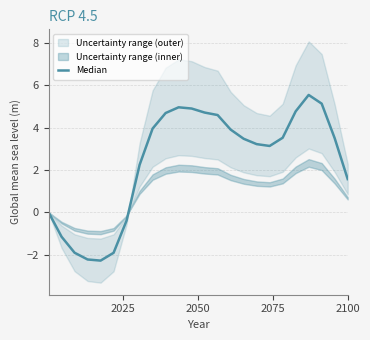

Reading left to right, extract all data points from this chart.

0.0	-1.2	-1.9	-2.2	-2.3	-1.9	-0.4	2.2	4.0	4.7	5.0	4.9	4.7	4.6	3.9	3.5	3.2	3.1	3.5	4.8	5.5	5.1	3.5	1.6